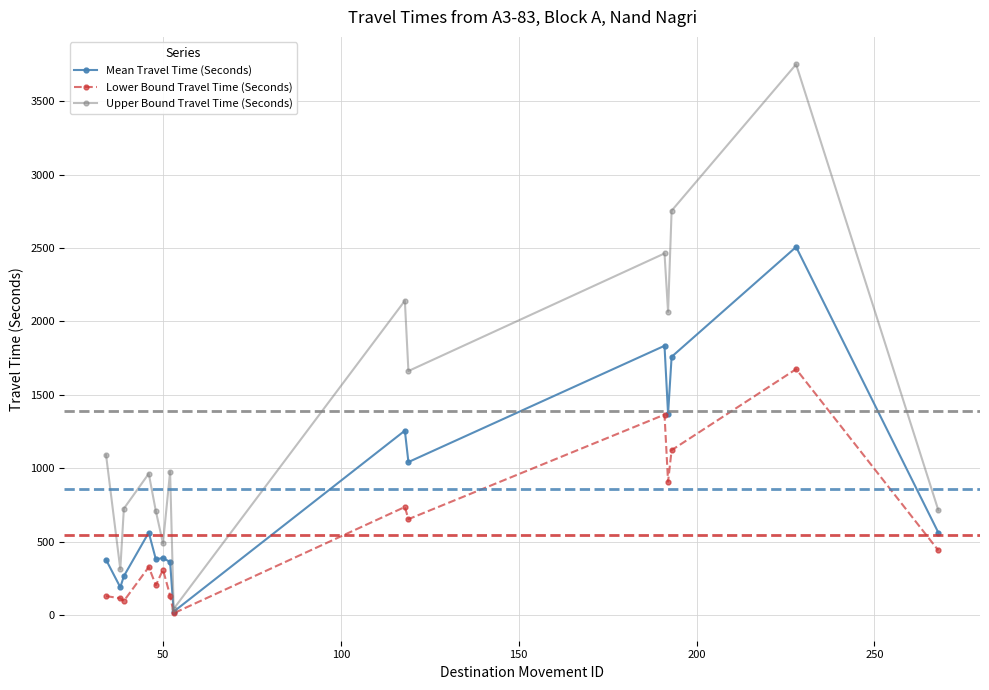

How many lines are shown in the chart?

3